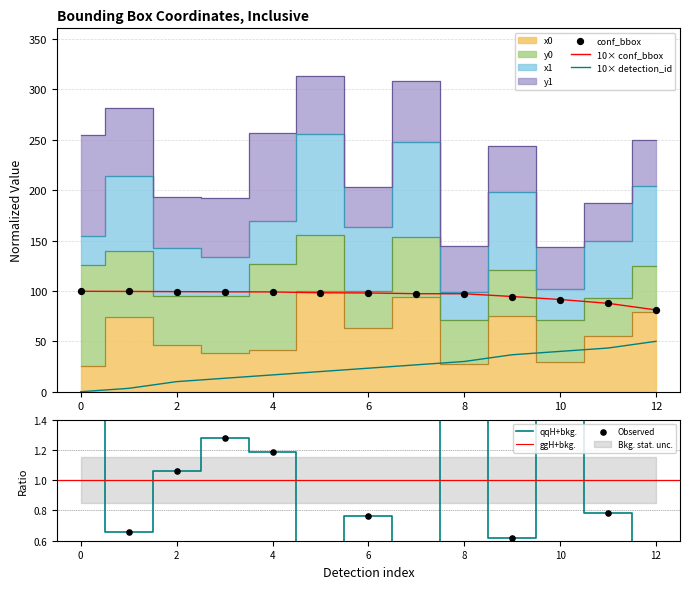

At how many categories does at least one series exceed 39?

13